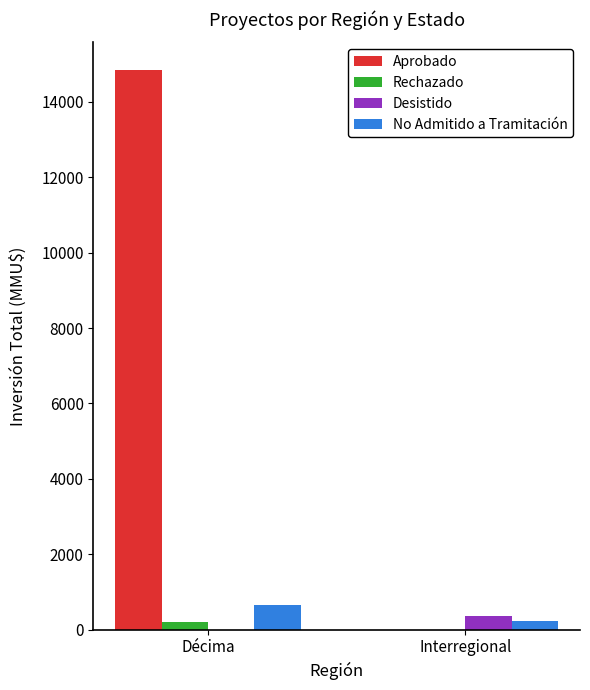

Reading left to right, transcribe all the data shown in this chart.

Aprobado: 14841	0
Rechazado: 200	0
Desistido: 0	350
No Admitido a Tramitación: 650	222